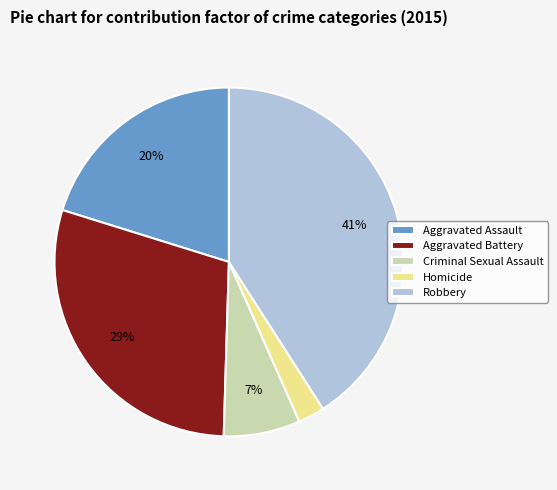

Is there any slice that represents more than half of the pie?

No